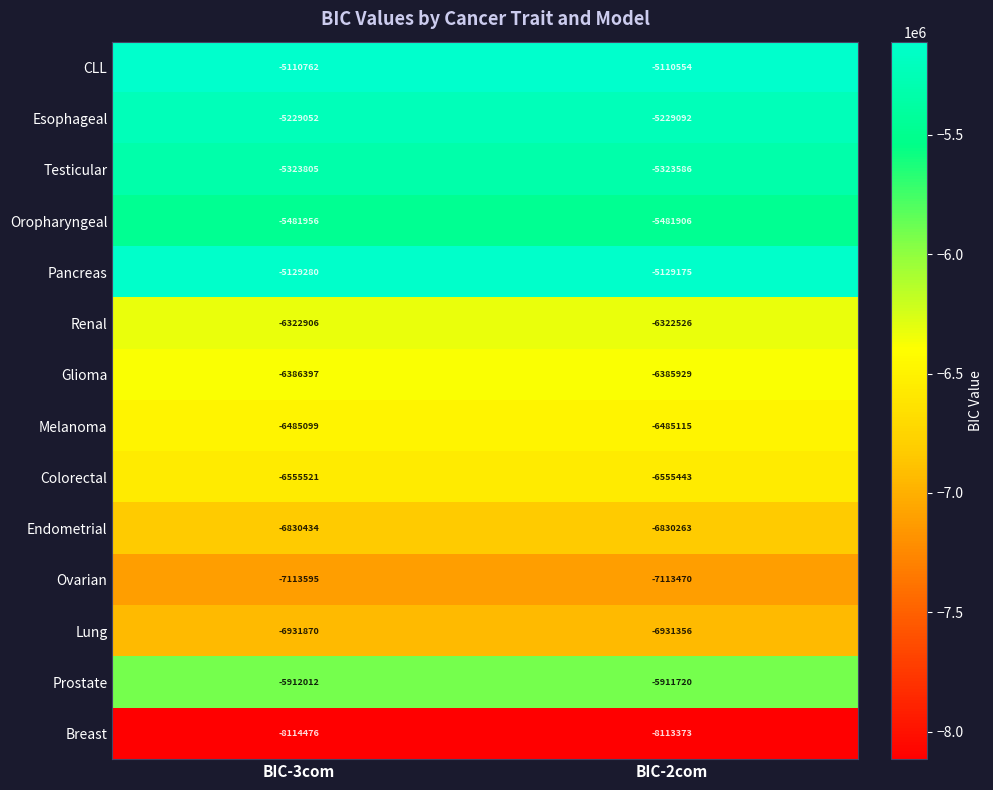

What is the difference between the Colorectal values at BIC-2com and BIC-3com?

78